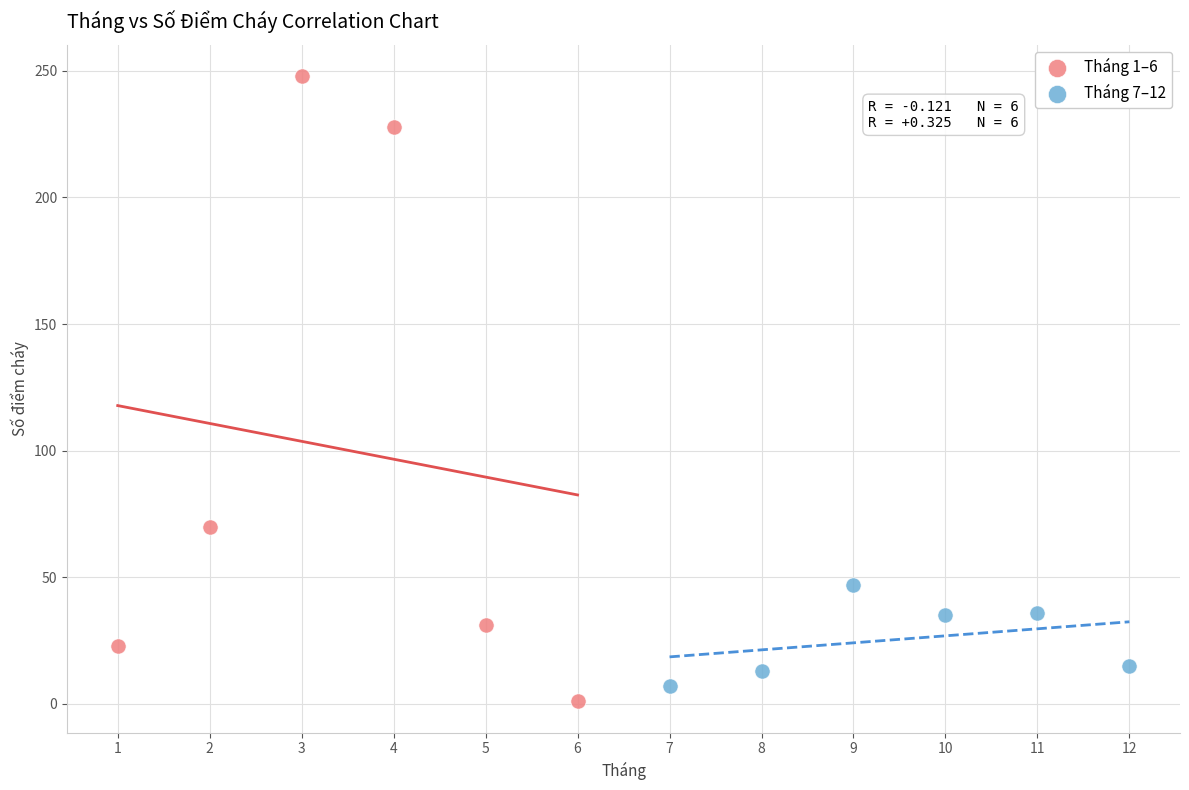

Which series has the largest Y range (max minus min)?

Tháng 1–6